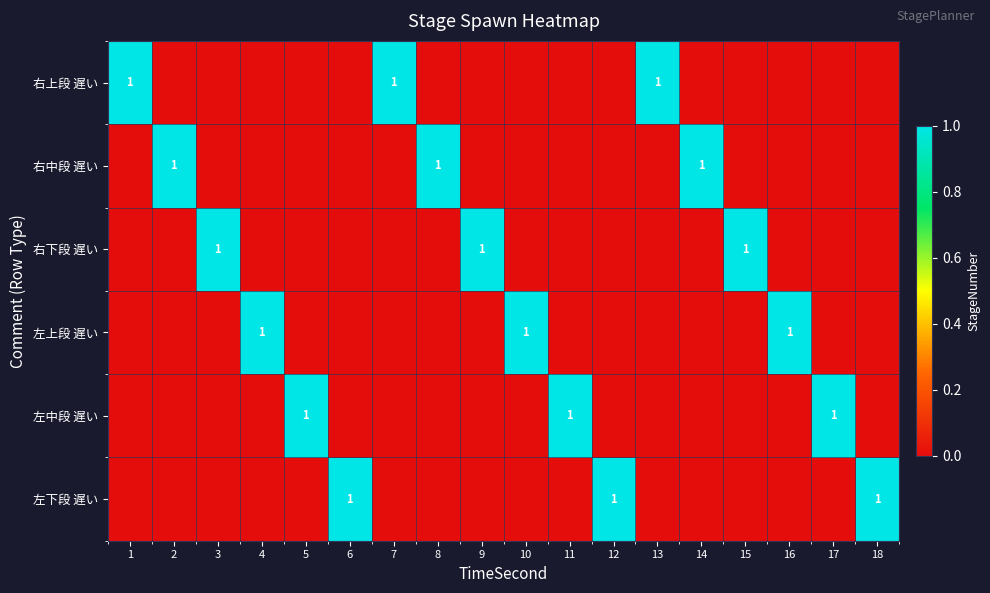

At how many categories does at least one series exceed 0?

18